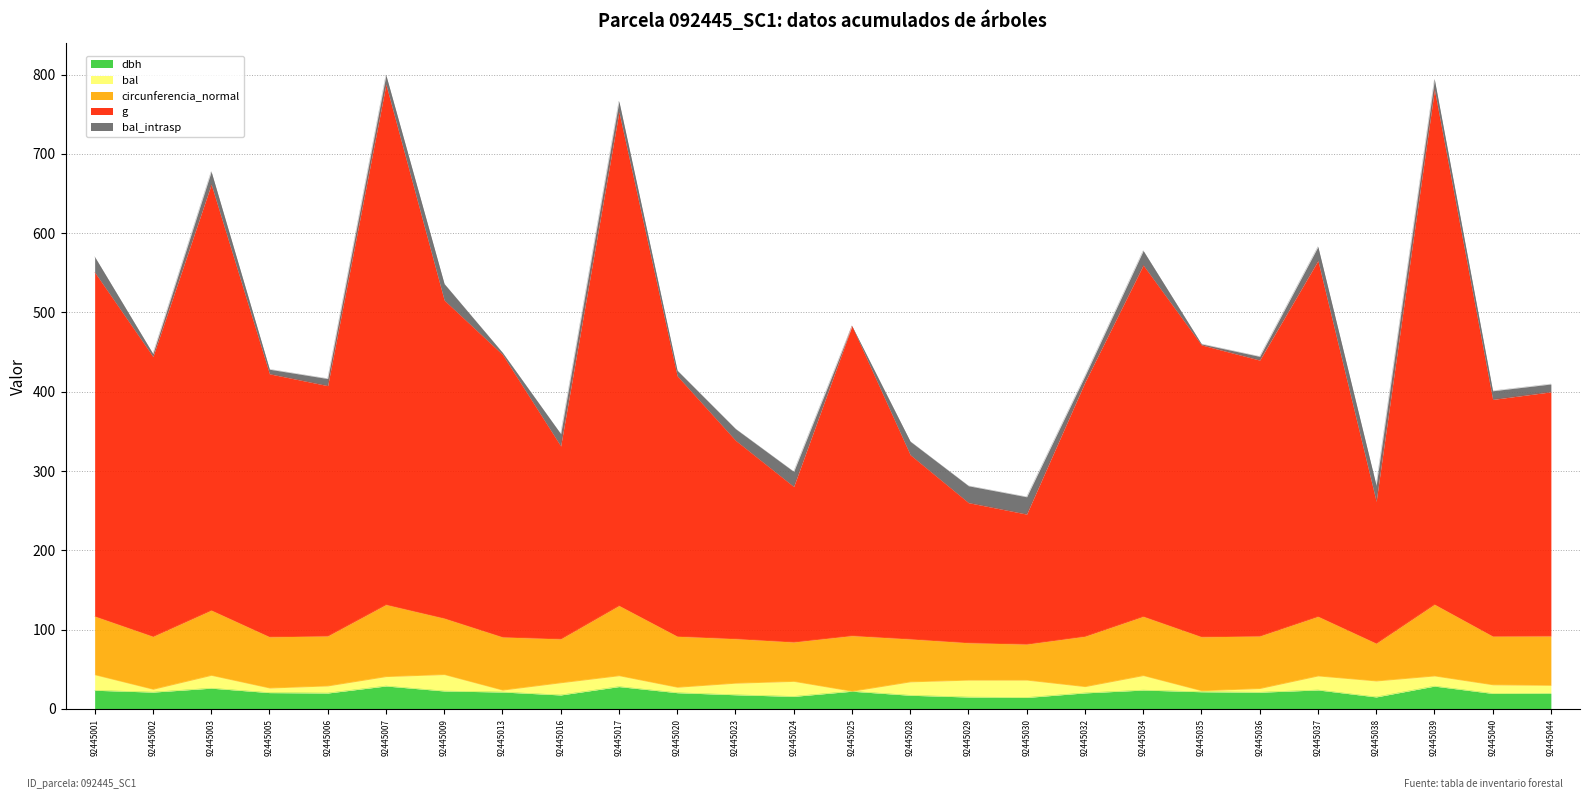

At which category does circunferencia_normal reach its first local peak?

92445003